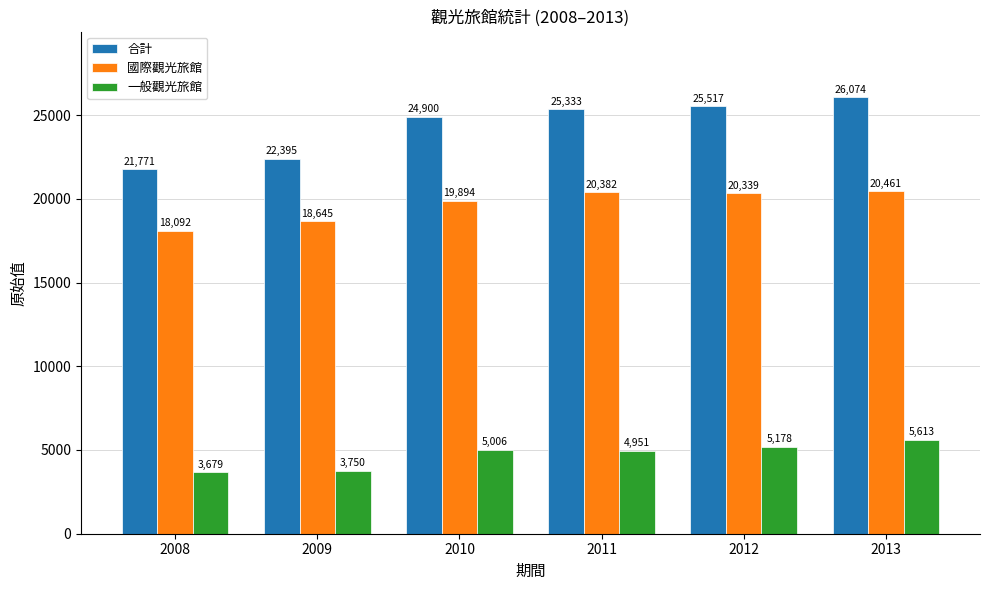

True or false: 國際觀光旅館 has a value of 20382 at 2011.

True